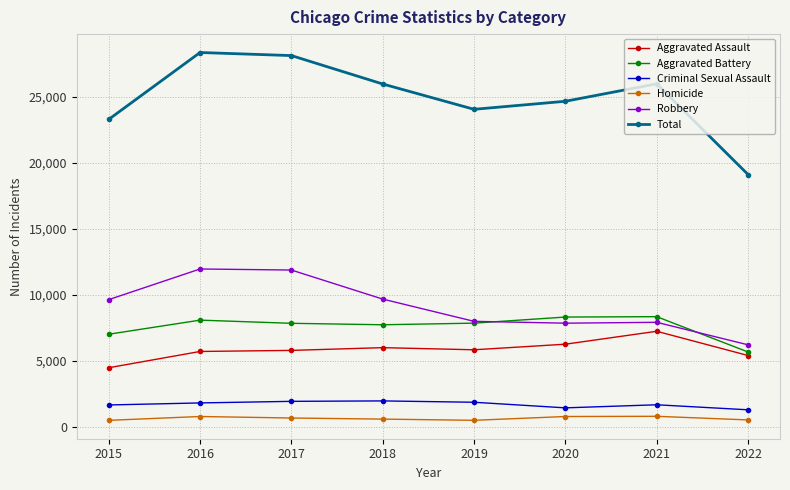

What are all the series names shown in the legend?

Aggravated Assault, Aggravated Battery, Criminal Sexual Assault, Homicide, Robbery, Total